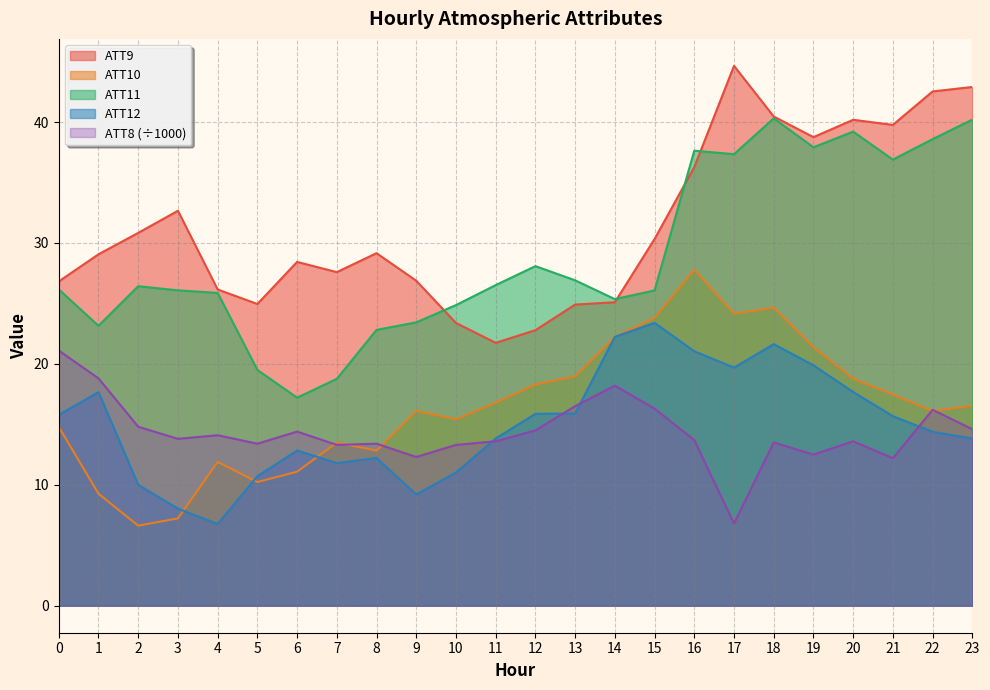

At which label does ATT10 reach its peak?

16